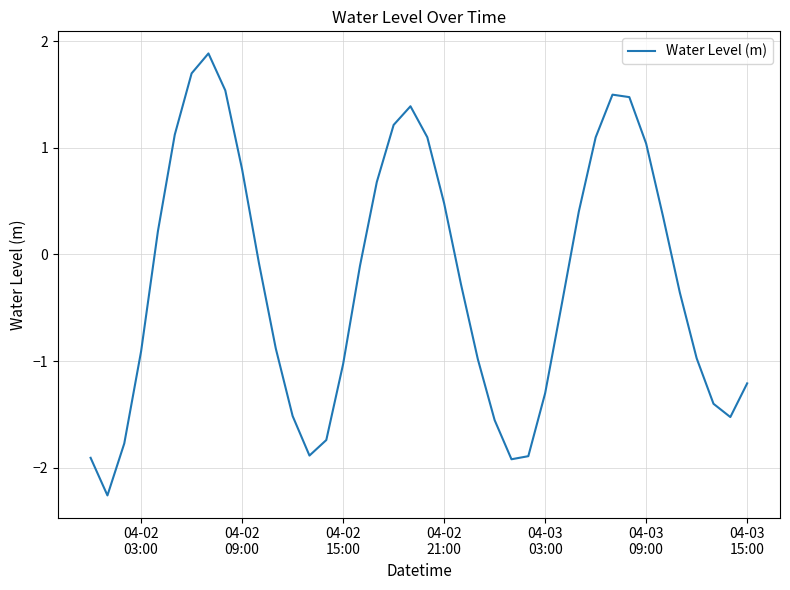

Is this an area chart (filled region under the line)?

No